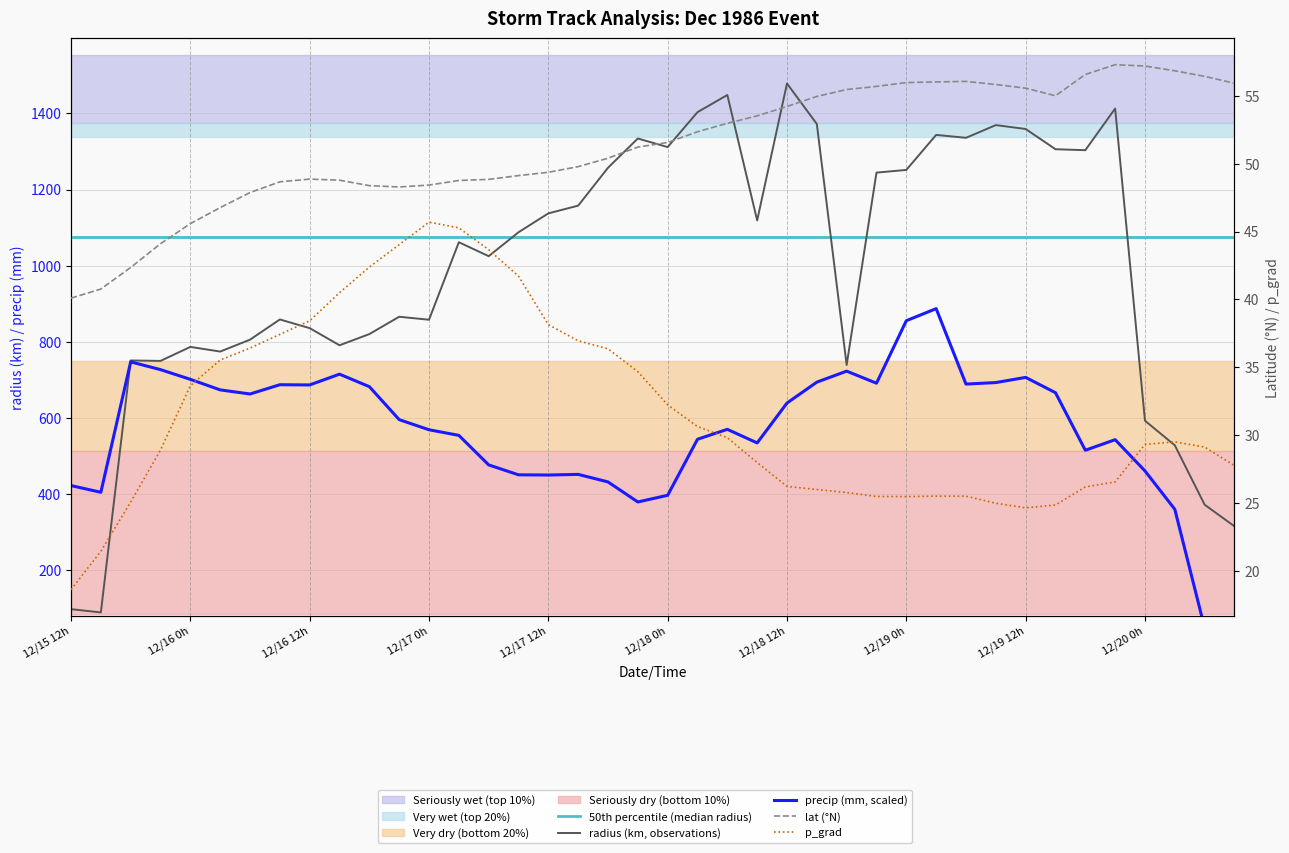

The p_grad series shows 38.2 at 23. True or false?

False